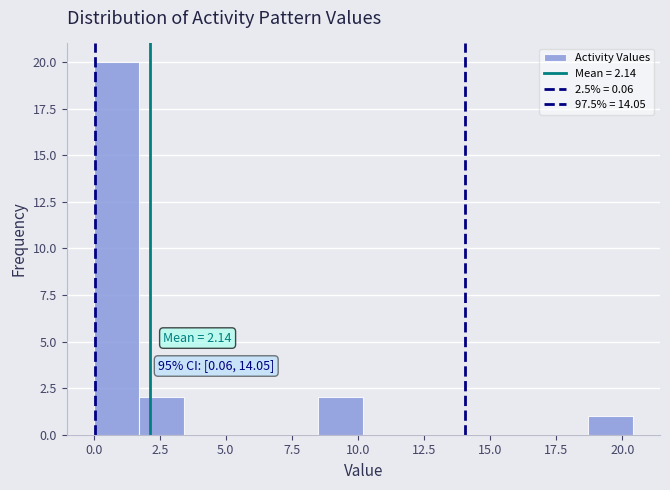

Read against the x-axis, roughly where is the centre of the tallest bar?

1.0